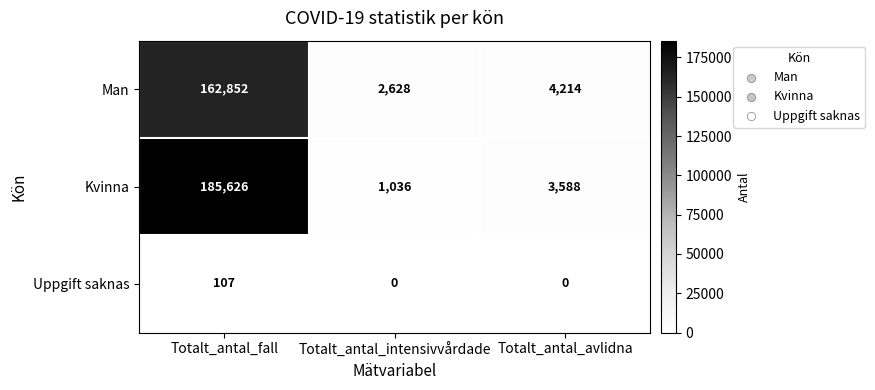

What is the maximum value shown in the chart?

185626